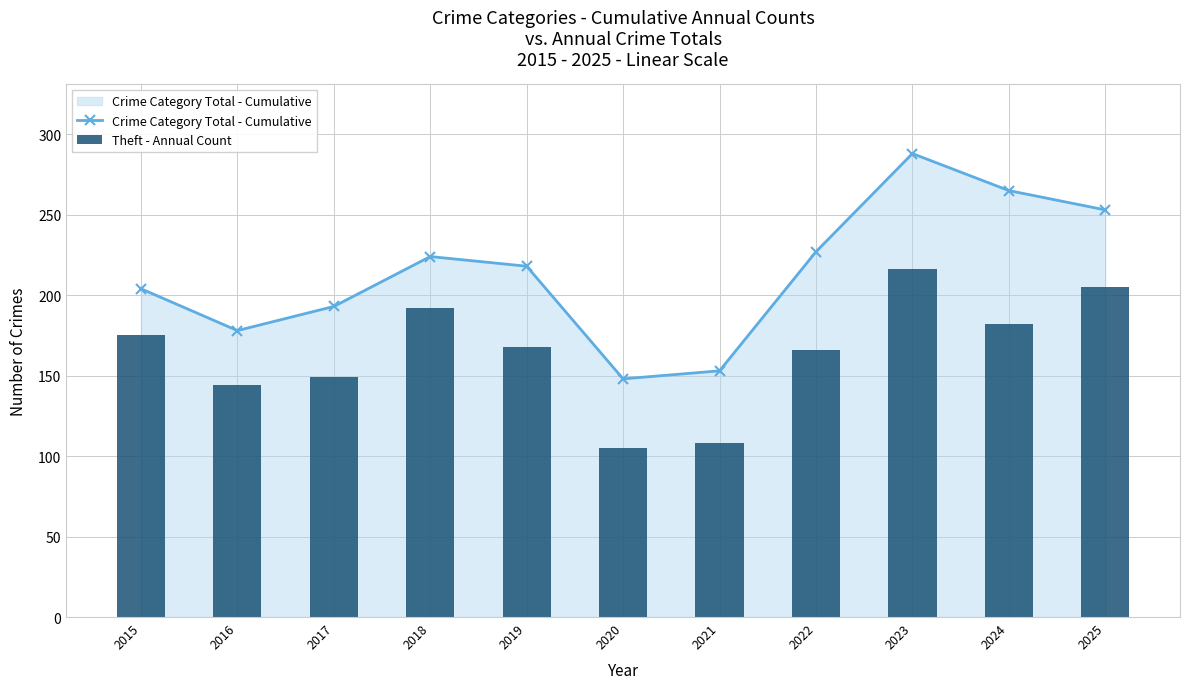

At which label does Crime Category Total - Cumulative reach its peak?

2023